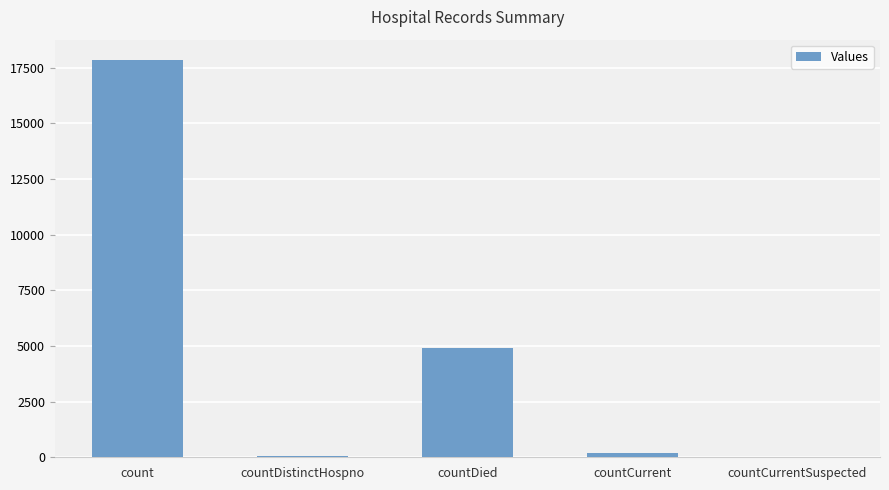

What value does the data have at countCurrent, to the nearest 100?

200